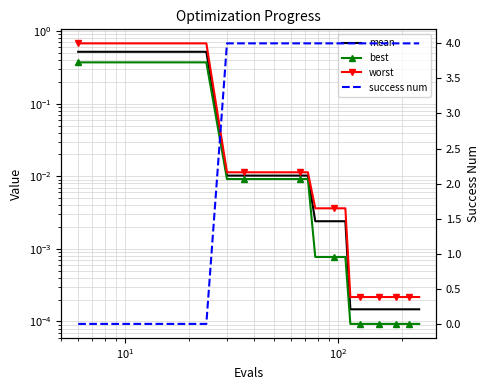

Which series has the largest range (max minus min)?

success num